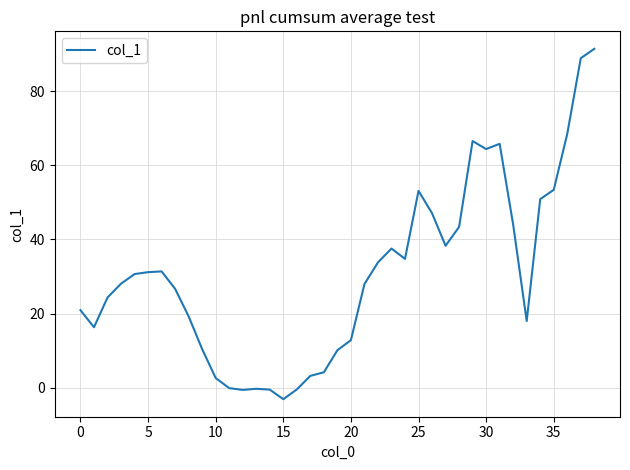

What is the smallest value displayed?

-3.1